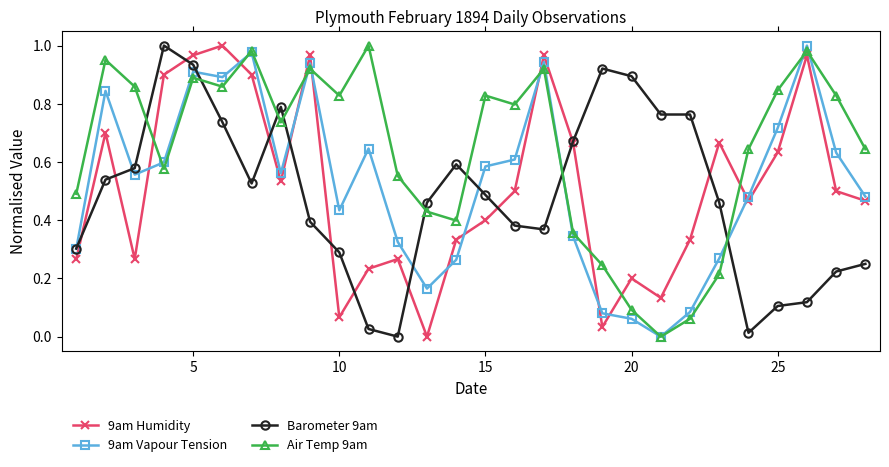

At how many categories does at least one series exceed 0?

28